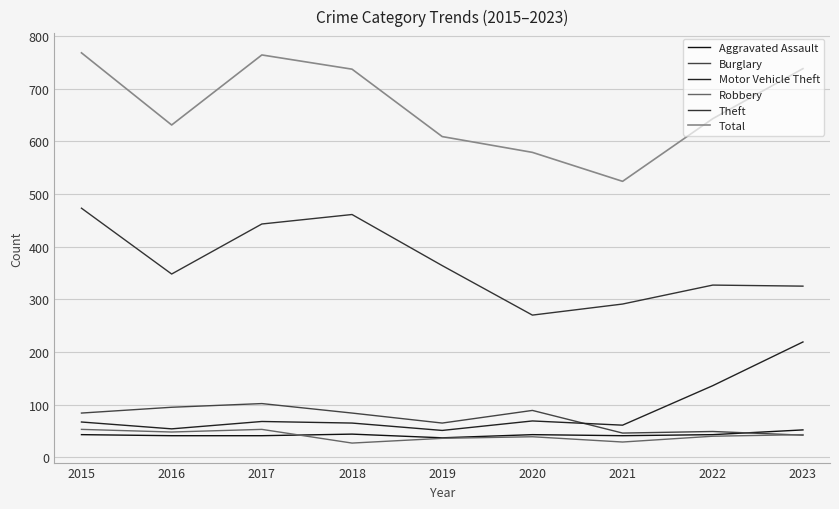

What is the smallest value displayed?

27